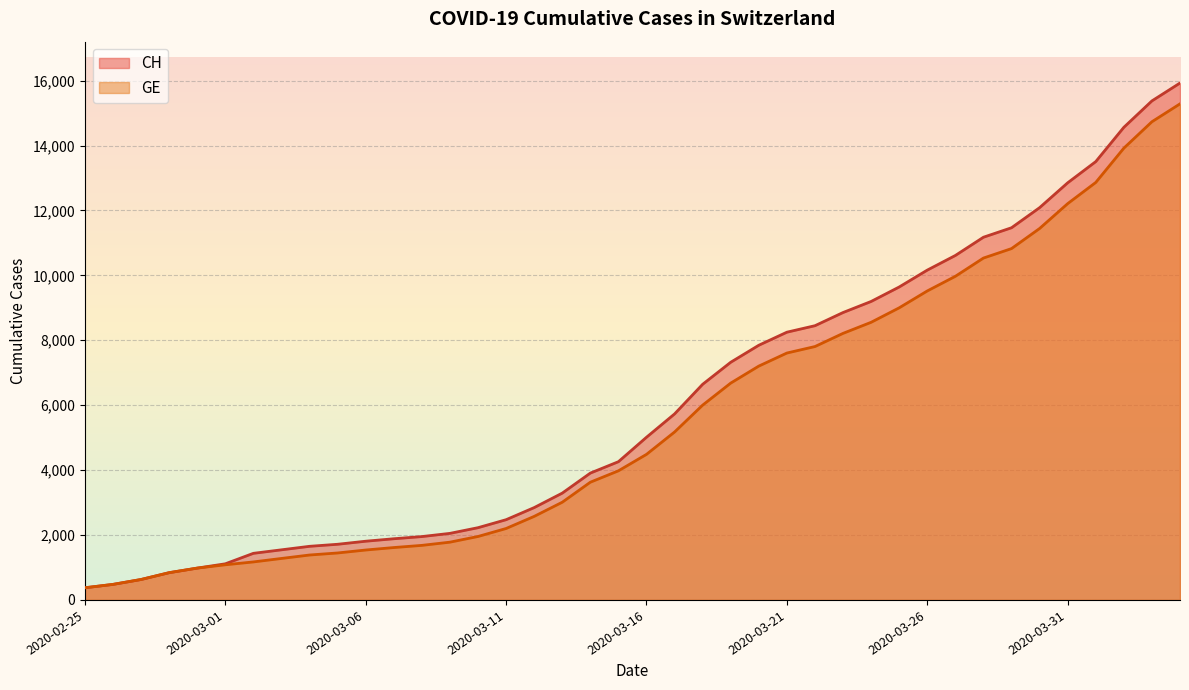

What is the value of the CH point at the 13th from the left?

1952